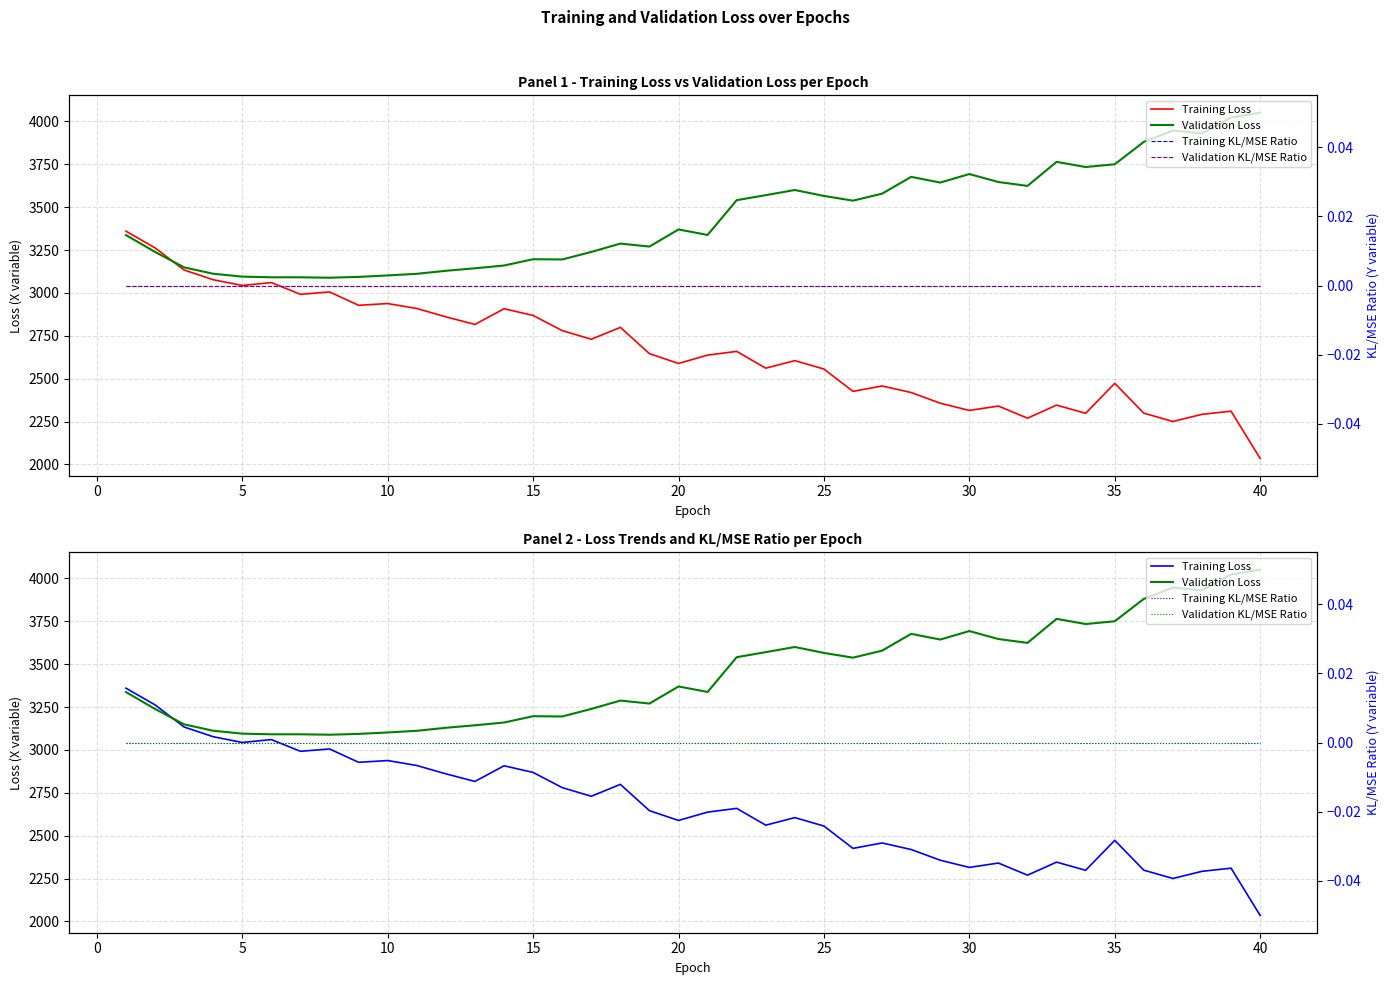

Is the value of Training Loss at 11 greater than the value of Training KL/MSE Ratio at 30?

Yes